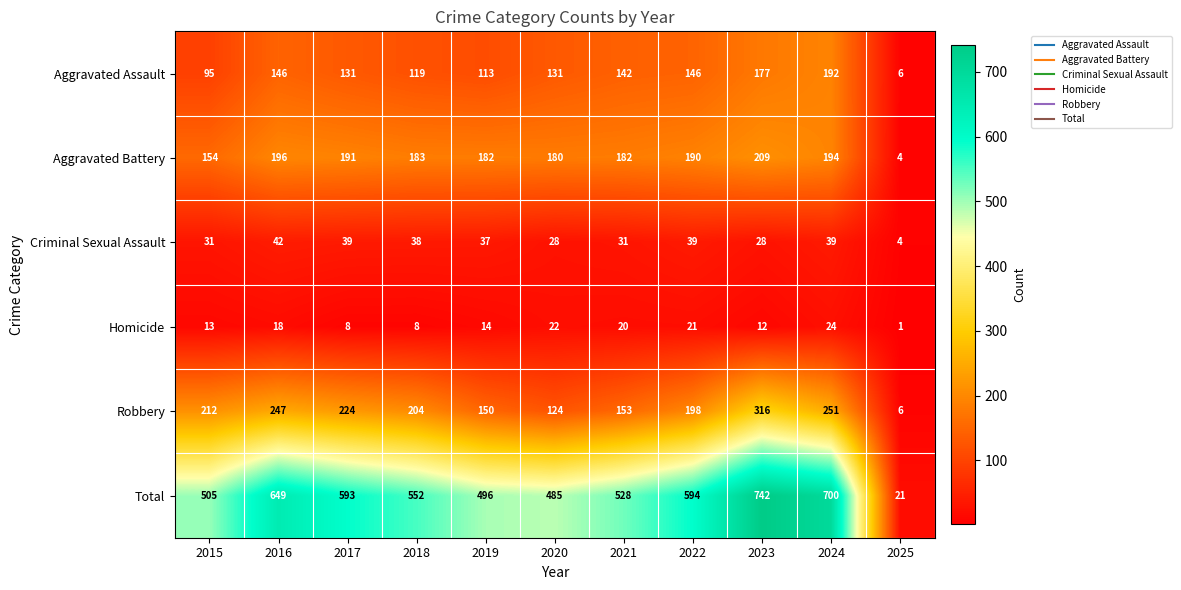

What is the smallest value displayed?

1